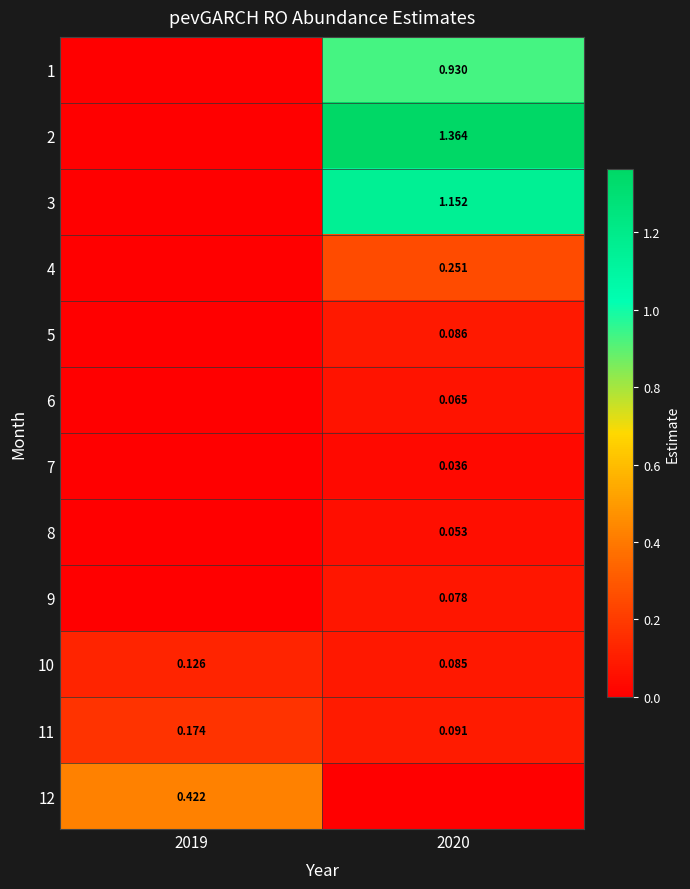

List the series in order of their peak value, lowest first.

7, 8, 6, 9, 5, 10, 11, 4, 12, 1, 3, 2